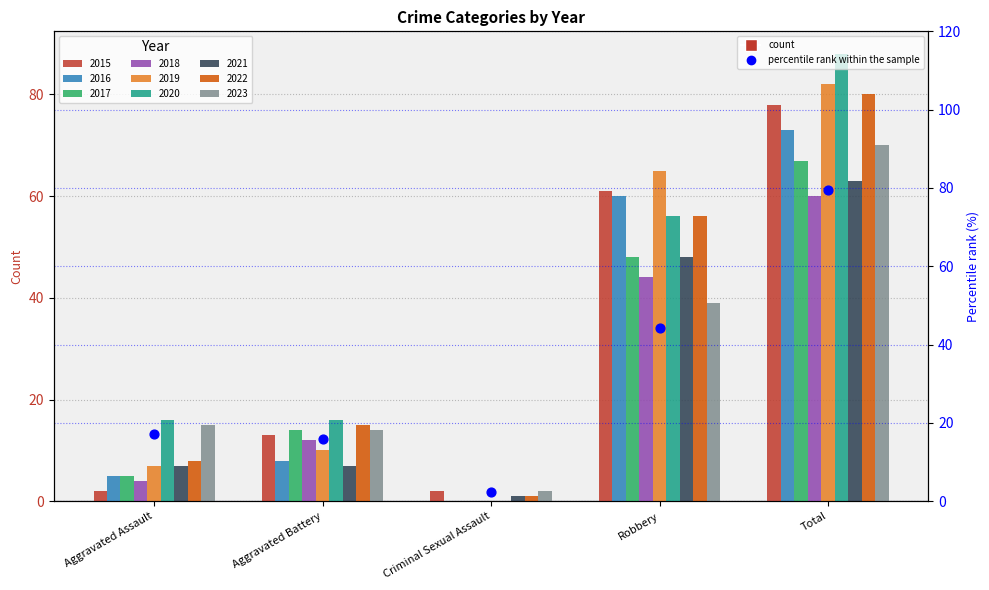

Approximately how many times larger is the value at Criminal Sexual Assault compared to Robbery?

0.1